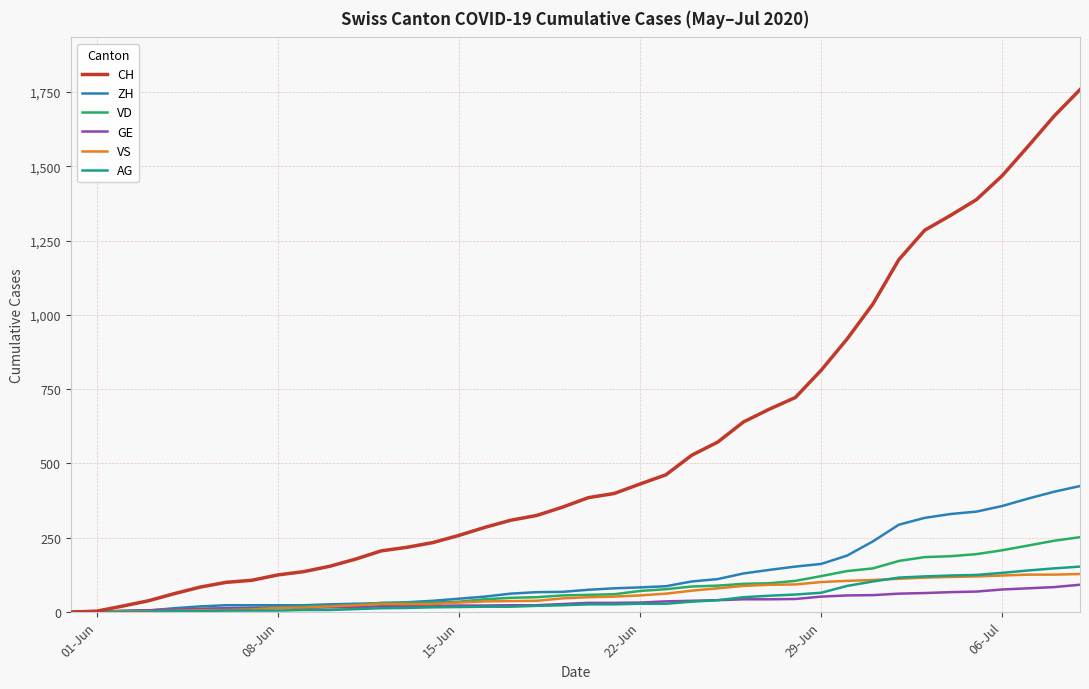

Which series has the largest total across all categories?

CH